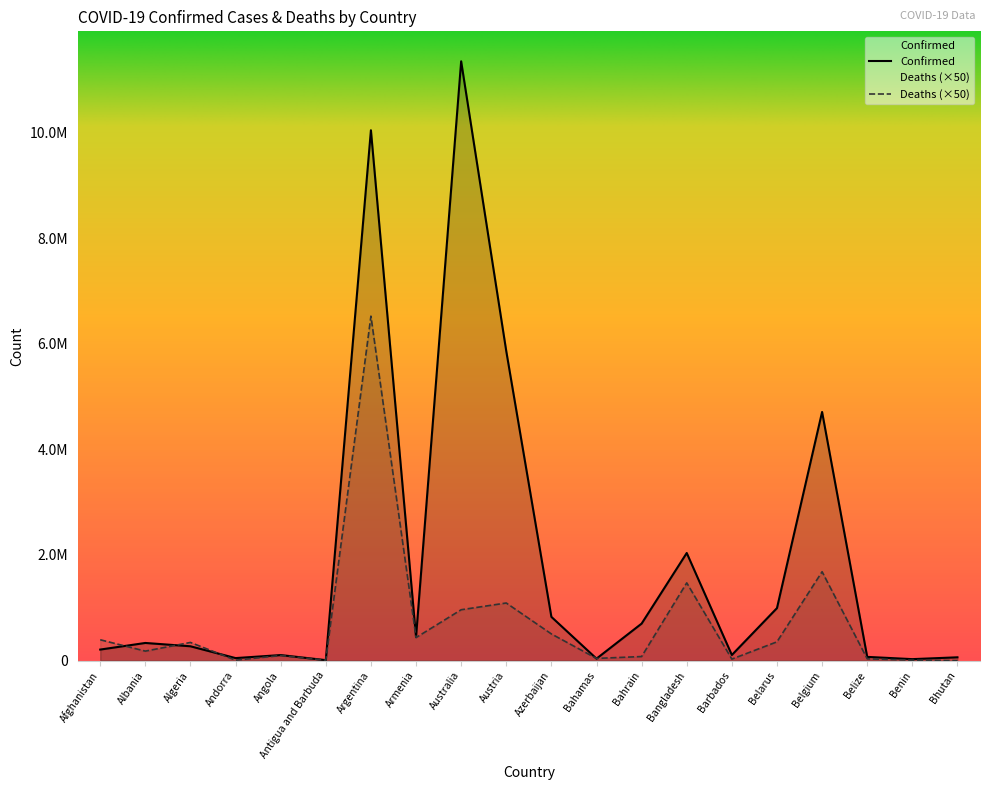

Reading right to left, list all the values displayed in this chart.

Confirmed: 62611	27990	70721	4708273	994037	106434	2037738	700835	37491	828338	5859240	11347698	446332	10042136	9106	105184	47866	271425	334305	209084
Deaths: 1050	8150	34400	1683150	355900	28650	1472250	77200	41650	505150	1091000	963250	435950	6522400	7300	96550	8250	344050	179800	394800